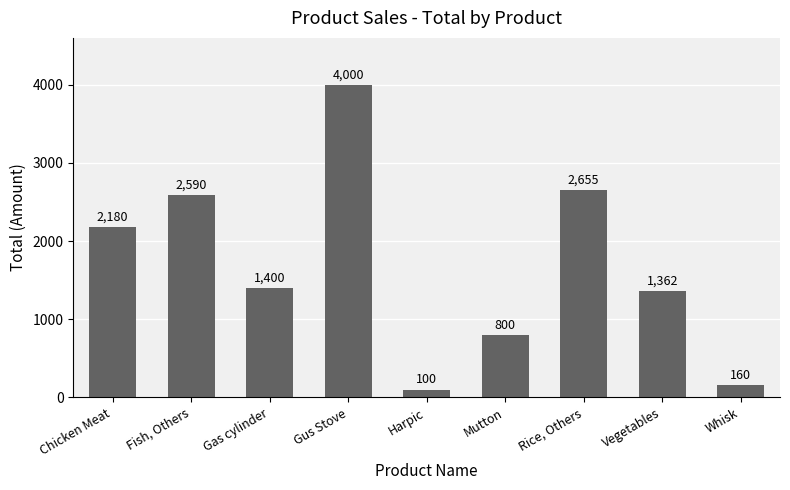

What is the value of the 4th bar from the left?

4000